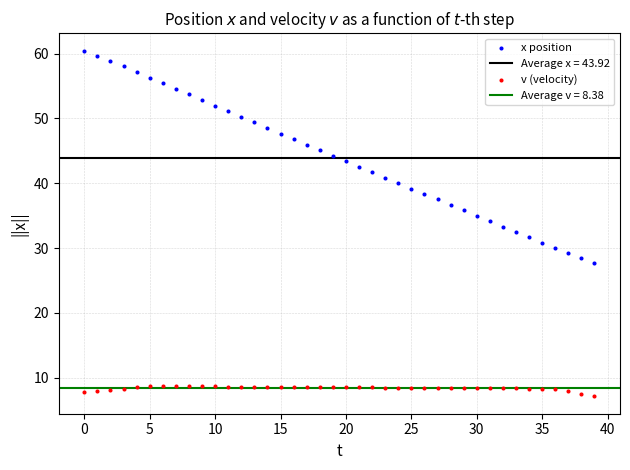

Which series has the widest spread of Y values?

x position